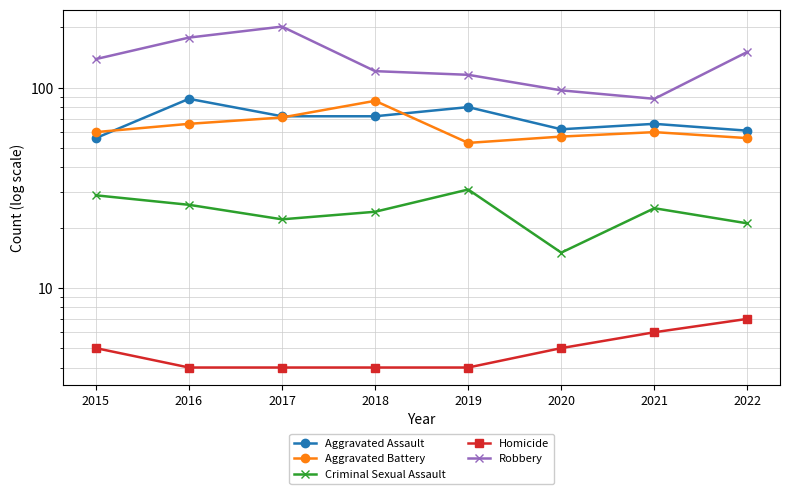

How many intersections are there between Aggravated Assault and Aggravated Battery?

3